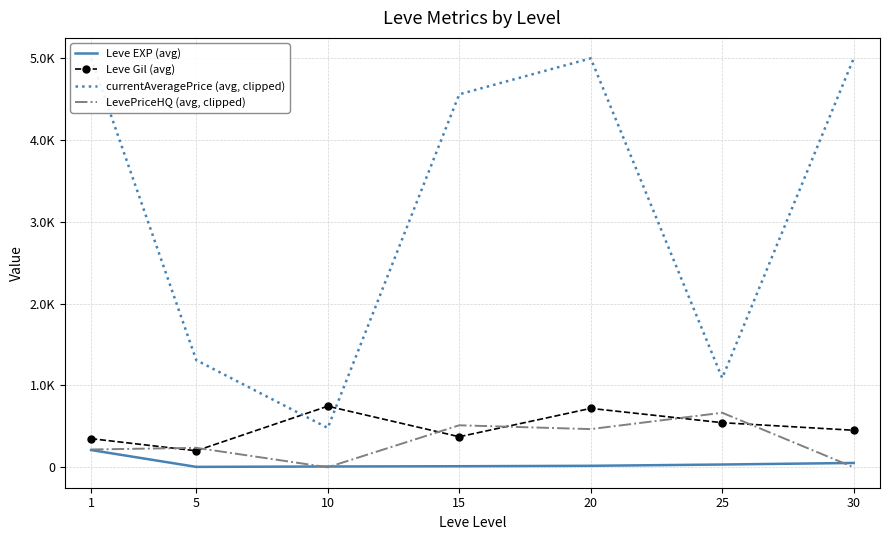

Where does the LevePriceHQ (avg, clipped) series first go above 237?

5